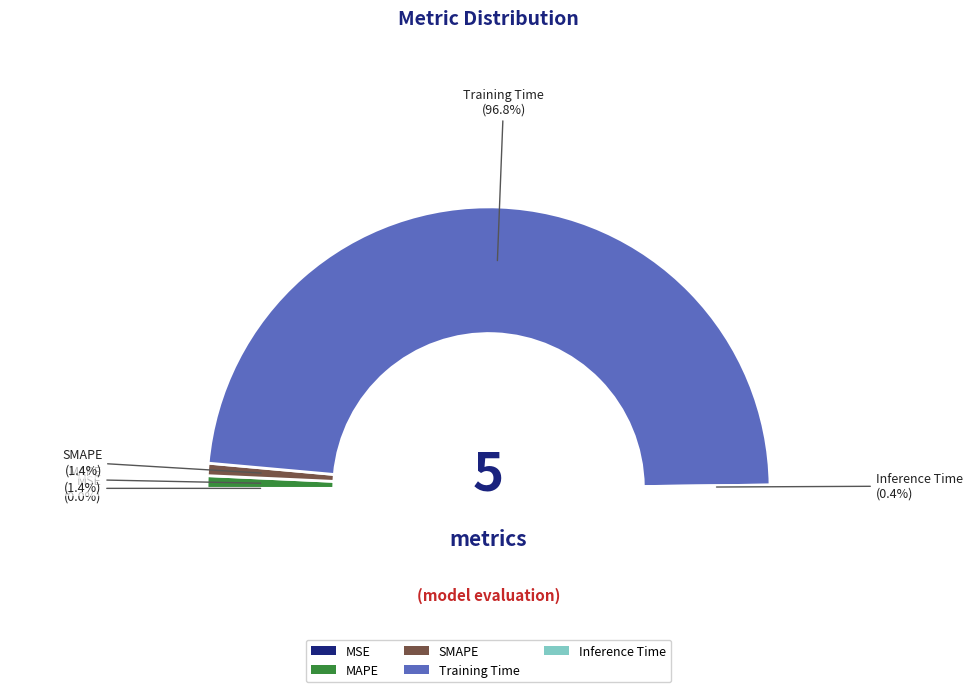

What is the change in value from SMAPE to Training Time?

+1.7